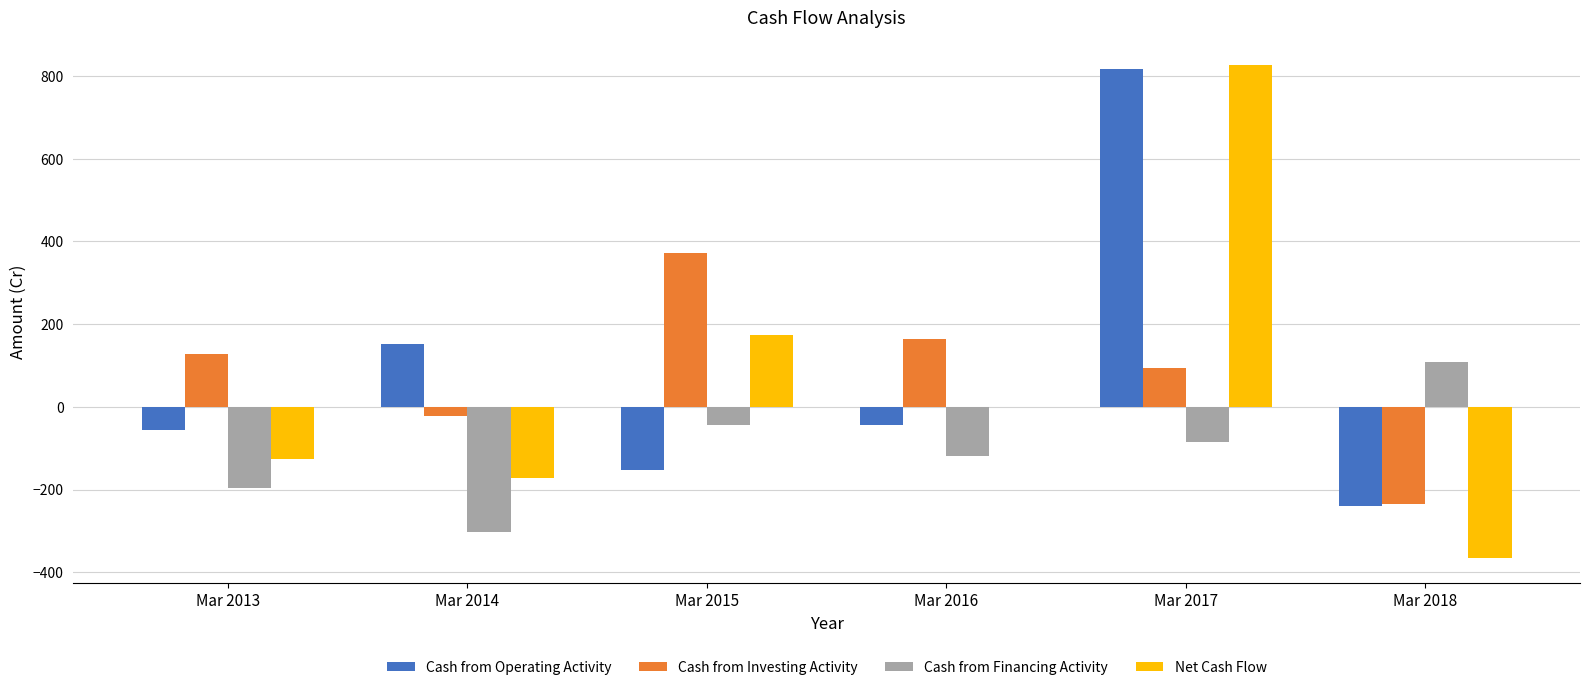

How many positive values does the Cash from Operating Activity series have?

2